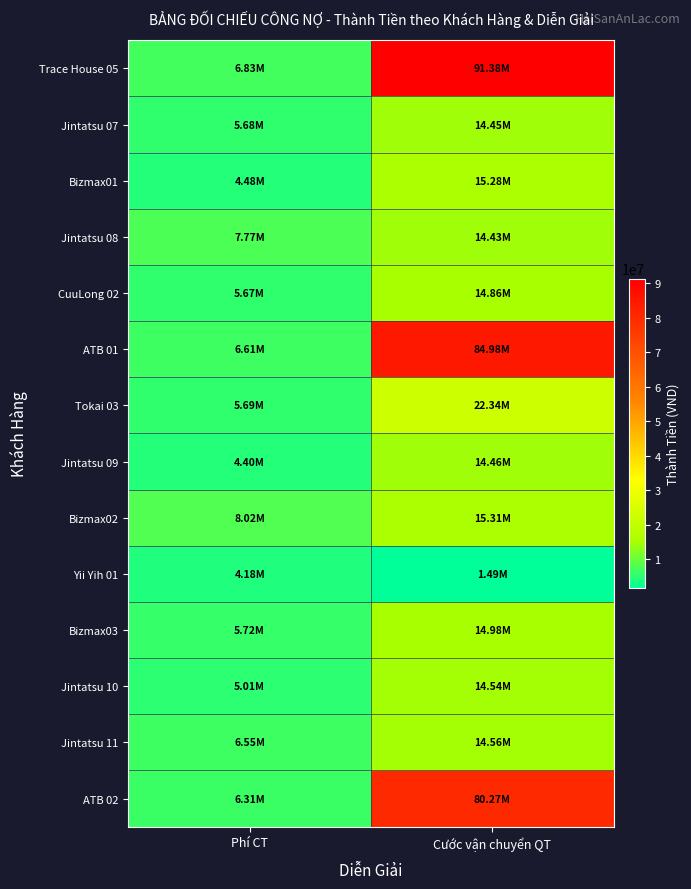

At which category is the sum across all series the highest?

Cước vận chuyển QT